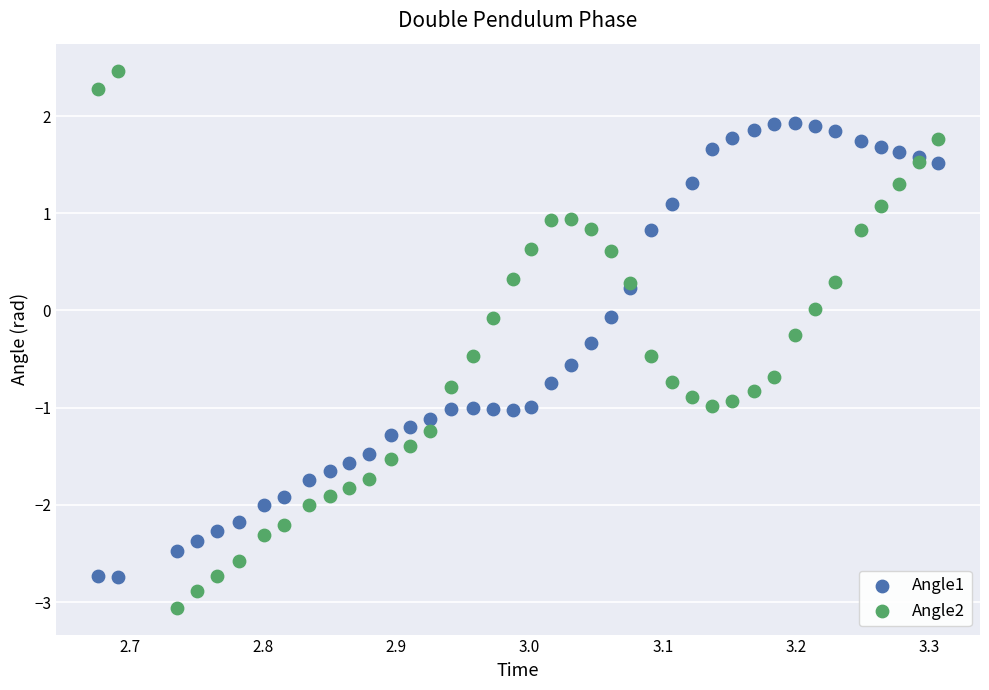

Which series reaches the minimum Y coordinate?

Angle2